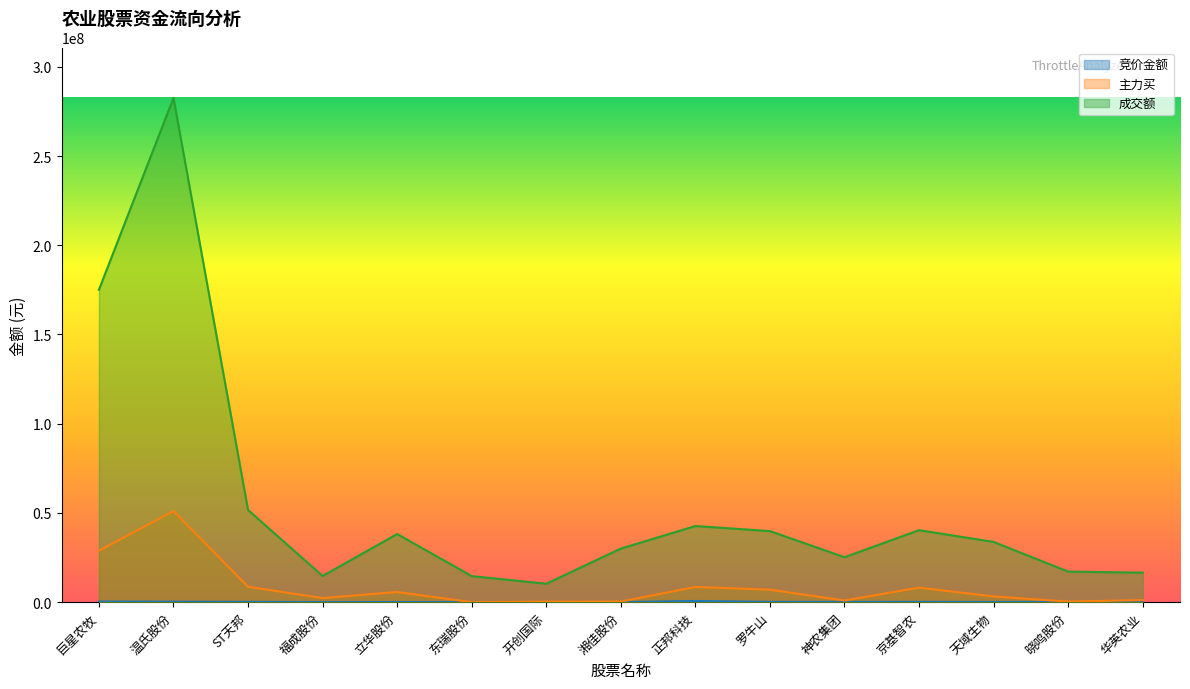

How many values in the 主力买 series are below 3199231?

7